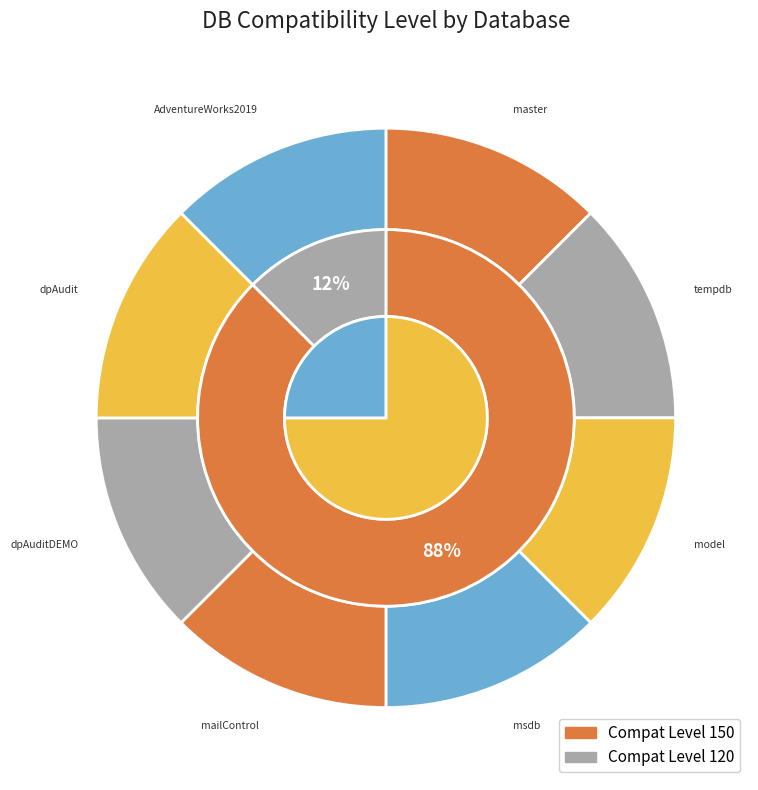

Rank the categories by value from lowest to highest.

dpAudit, master, tempdb, model, msdb, mailControl, dpAuditDEMO, AdventureWorks2019